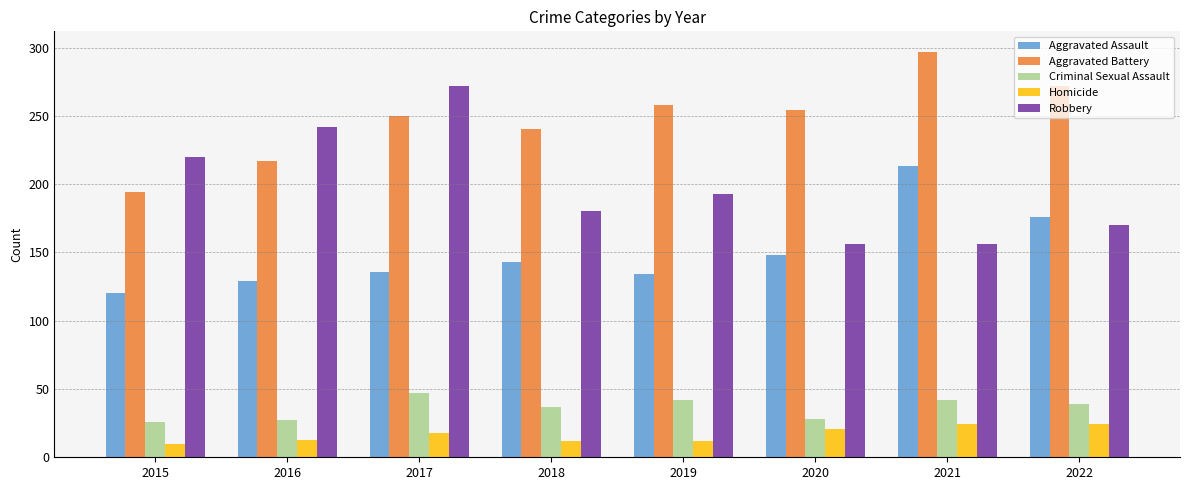

How many data points does each series have?

8